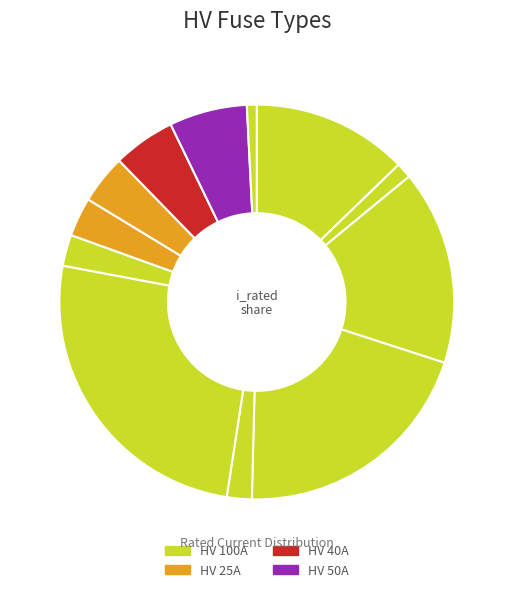

Count the number of slices in the pie.

12